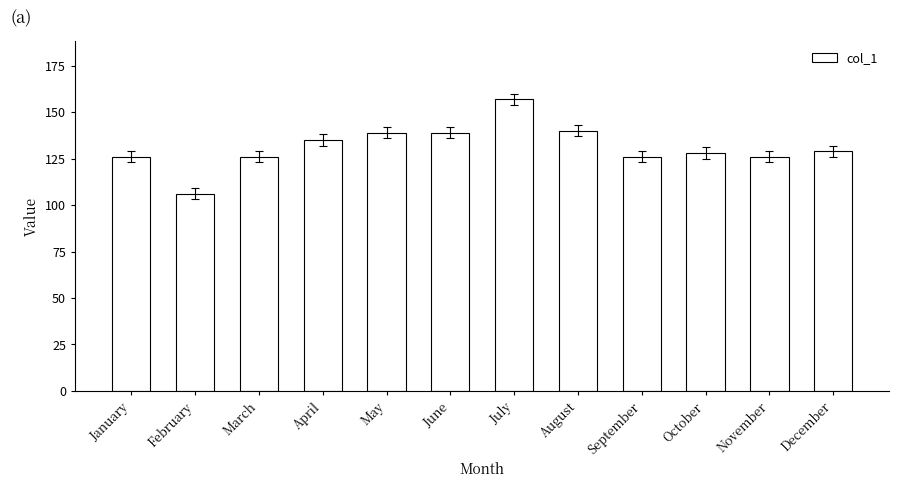

Is it true that the value at November is 62?

False